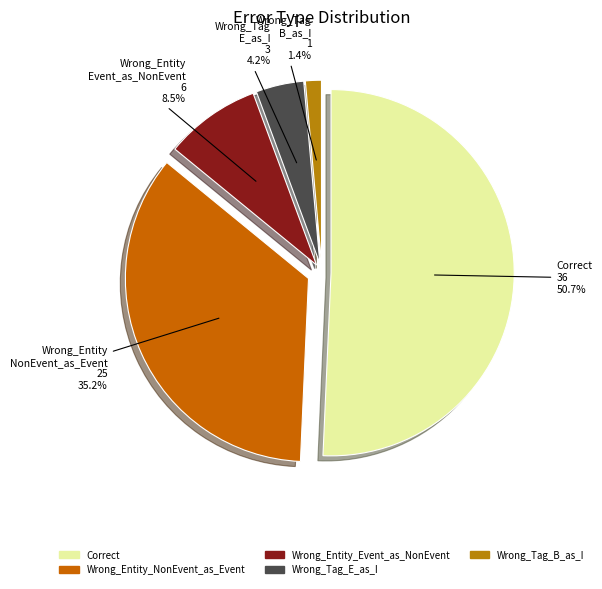

How many segments does this pie chart have?

5